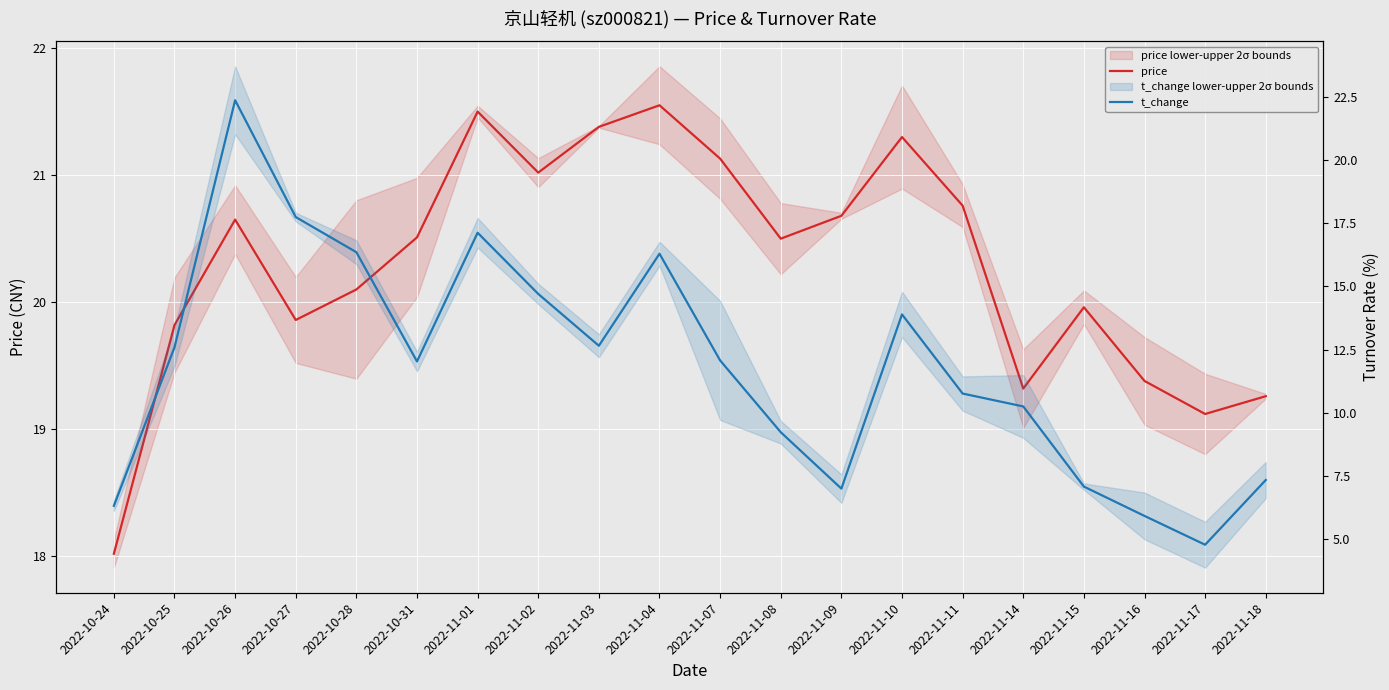

What is the value of the t_change point at the 13th from the left?

7.0